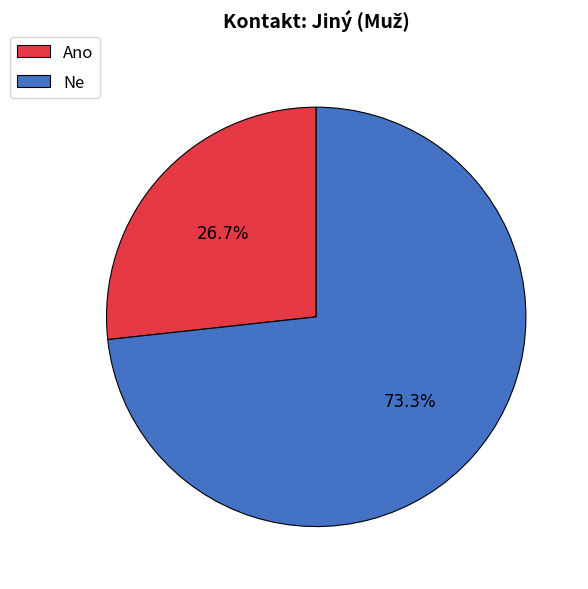

Rank the categories by value from highest to lowest.

Ne, Ano